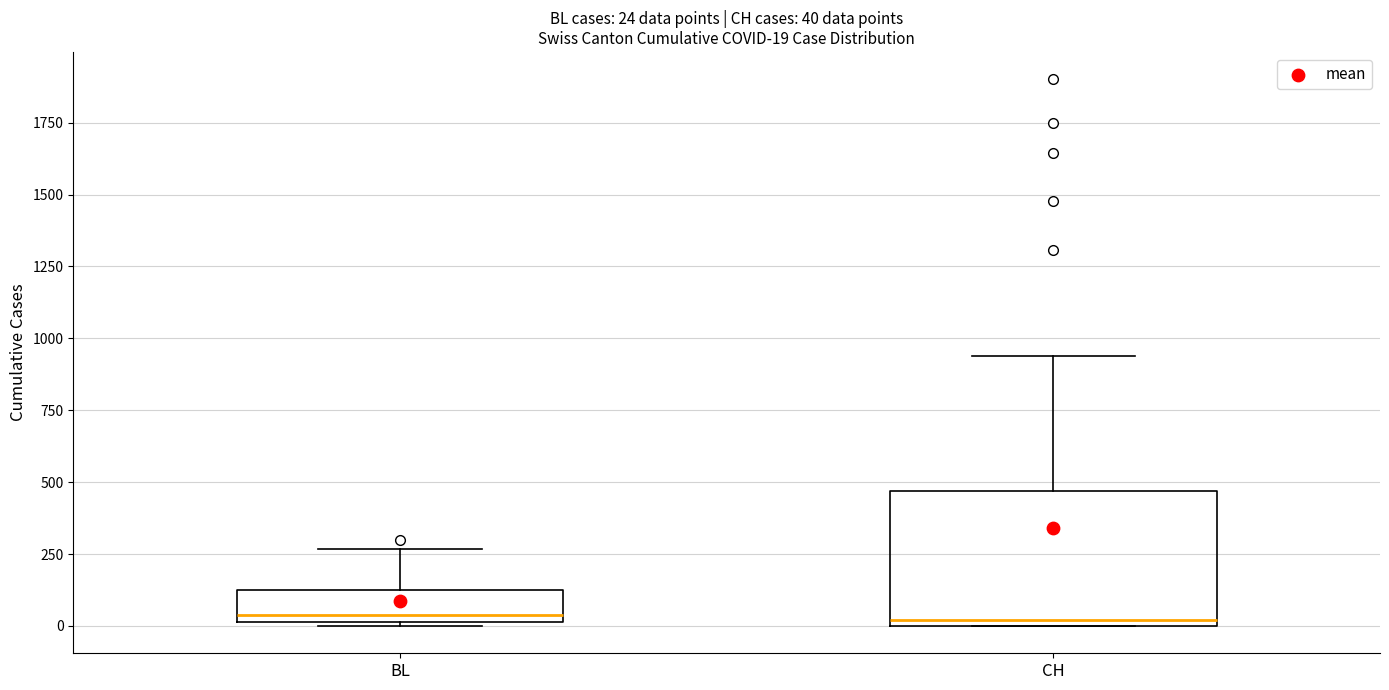

Which box is the tallest, from its lower edge to its upper edge?

CH